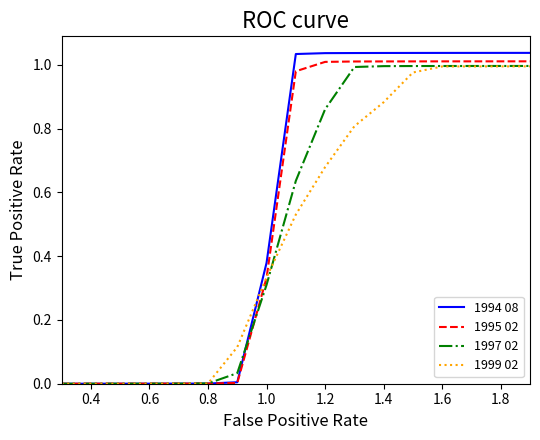

Which series has the widest spread of values?

1994 08